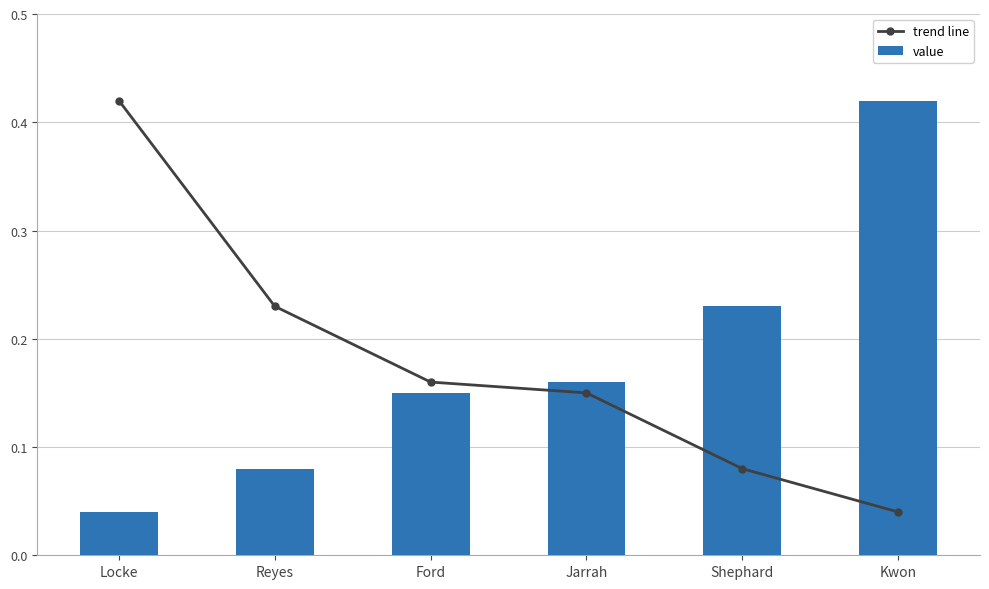

Are the bars grouped side by side (vs. stacked)?

Yes